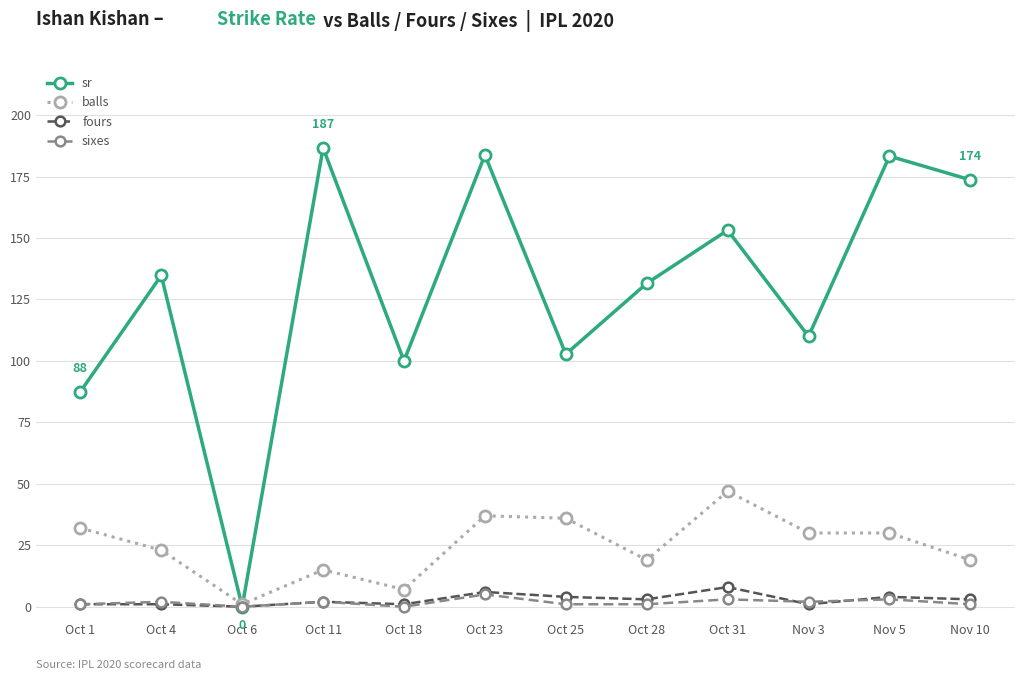

True or false: sr has more than 1 interior local peaks.

True